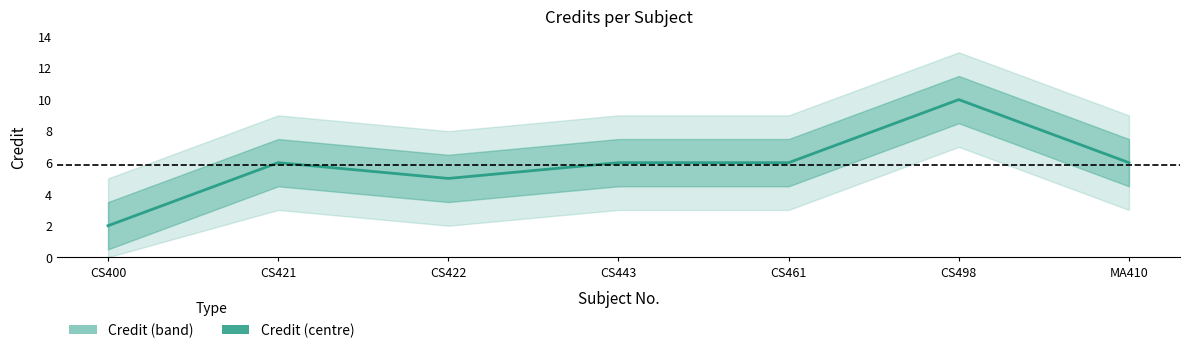

Between CS422 and CS461, which is larger?

CS461